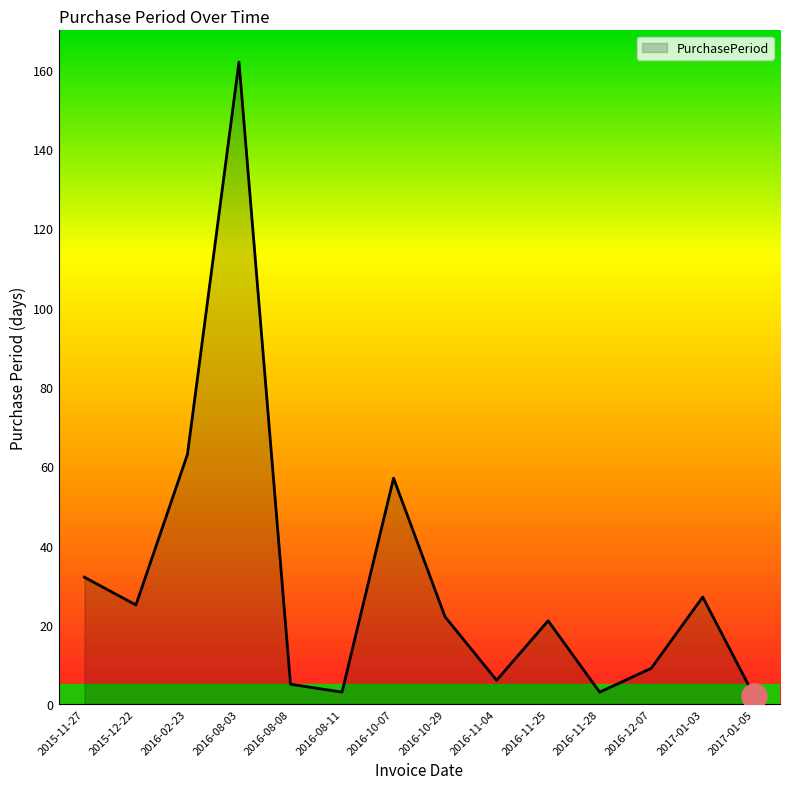

What is the difference between the values at 2016-08-08 and 2016-11-28?

2